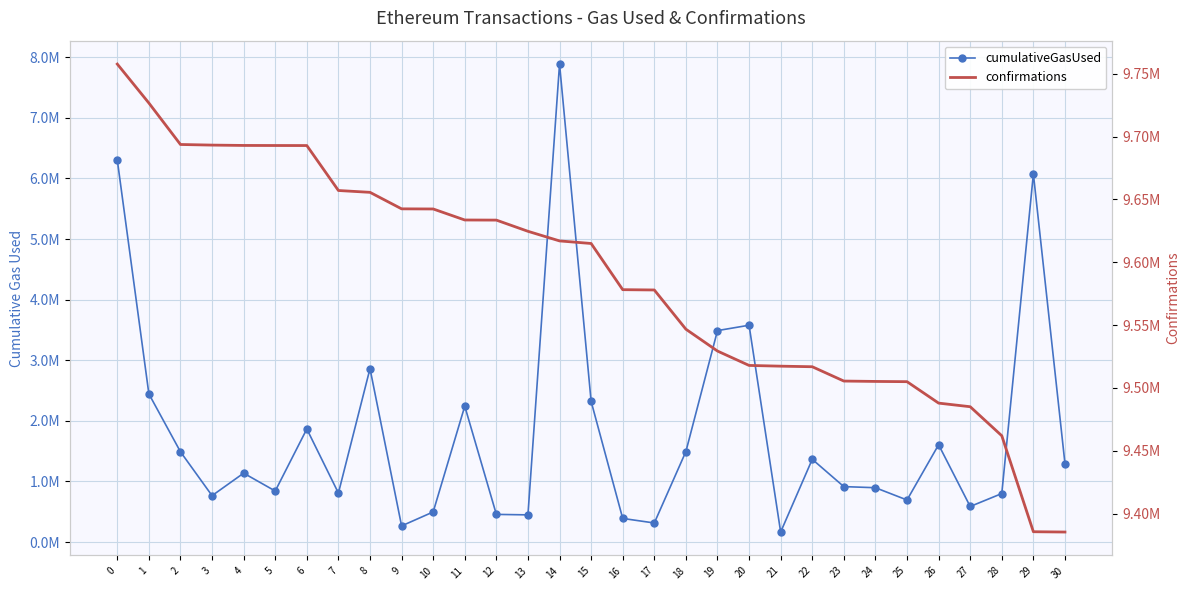

What is the value of the confirmations point at the 20th from the left?

9529380